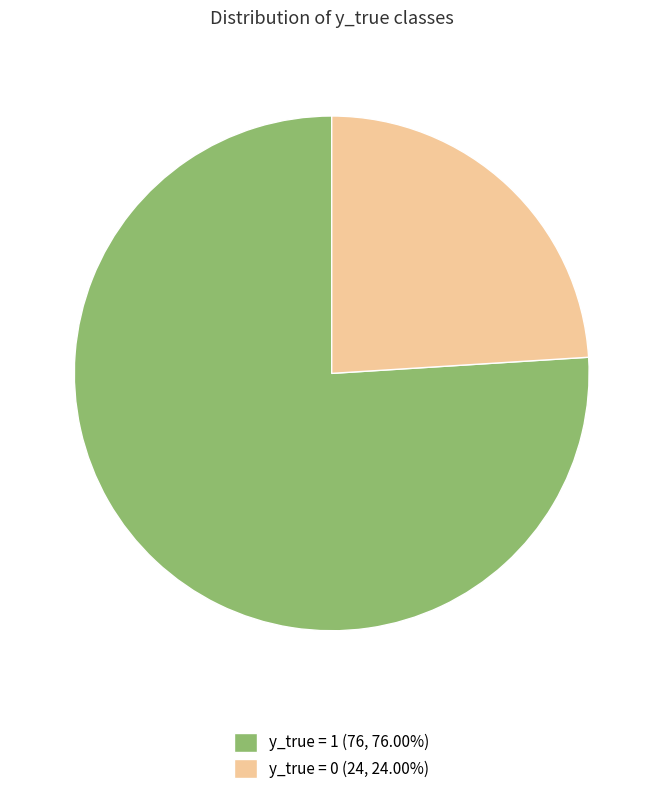

Is there a majority slice in this chart?

Yes